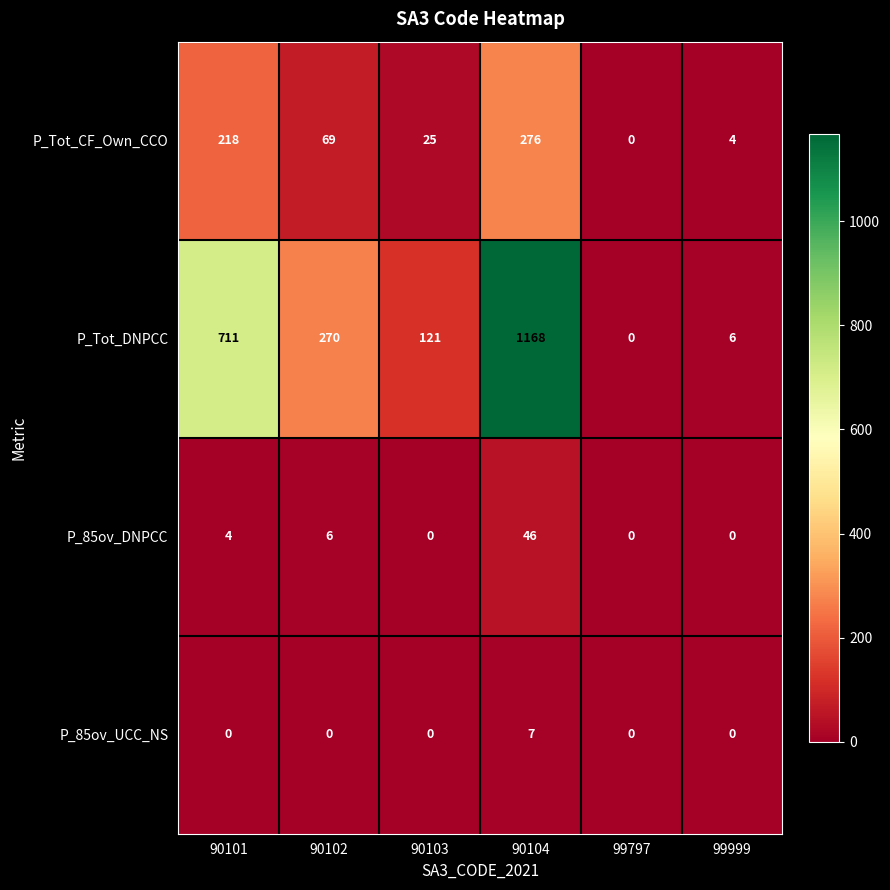

Reading left to right, extract all data points from this chart.

P_Tot_CF_Own_CCO: 218	69	25	276	0	4
P_Tot_DNPCC: 711	270	121	1168	0	6
P_85ov_DNPCC: 4	6	0	46	0	0
P_85ov_UCC_NS: 0	0	0	7	0	0